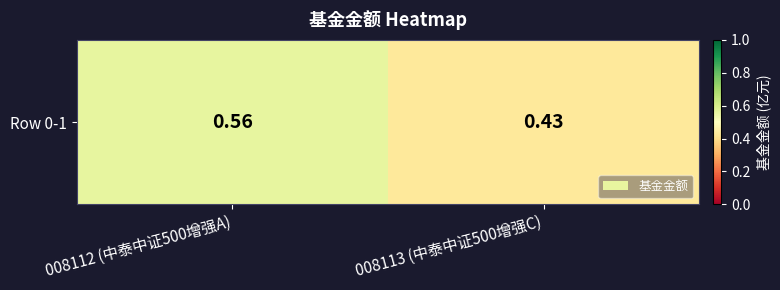

Which category has the lowest value across all series?

008113 (中泰中证500增强C)